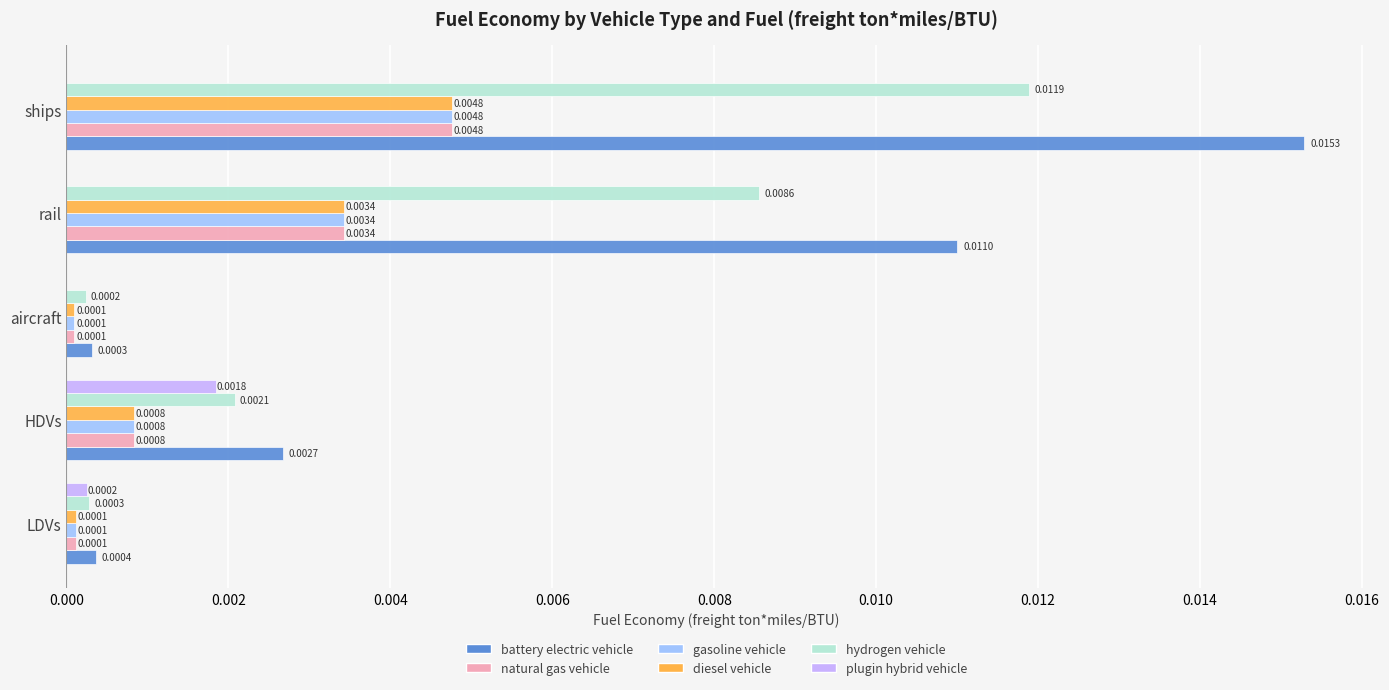

At which category does the chart reach its peak across all series?

ships